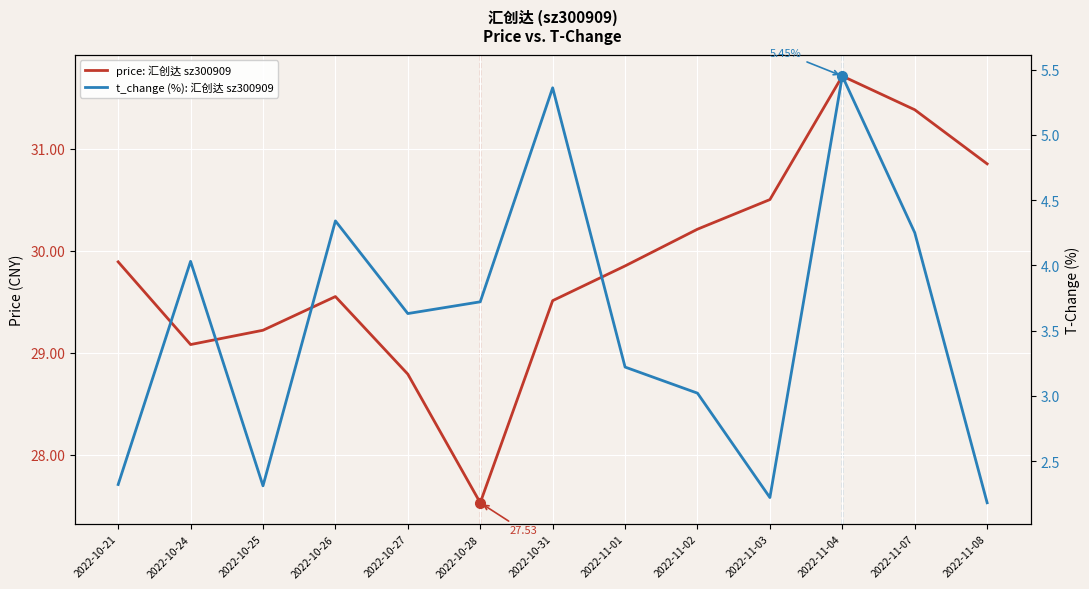

At which category is the sum across all series the highest?

2022-11-04